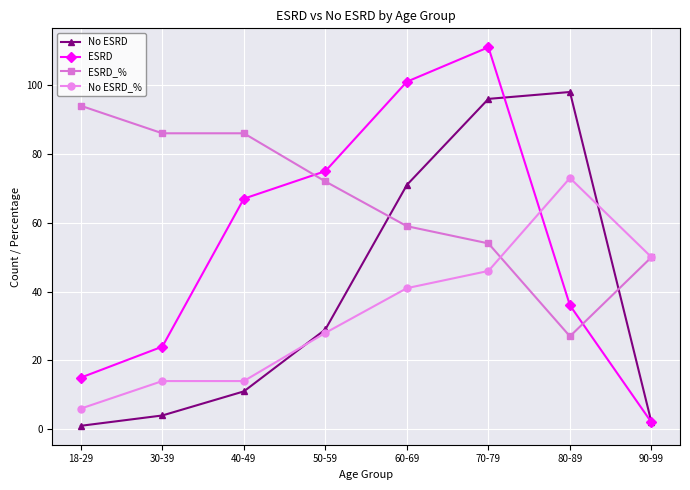

At how many categories does at least one series exceed 12?

8